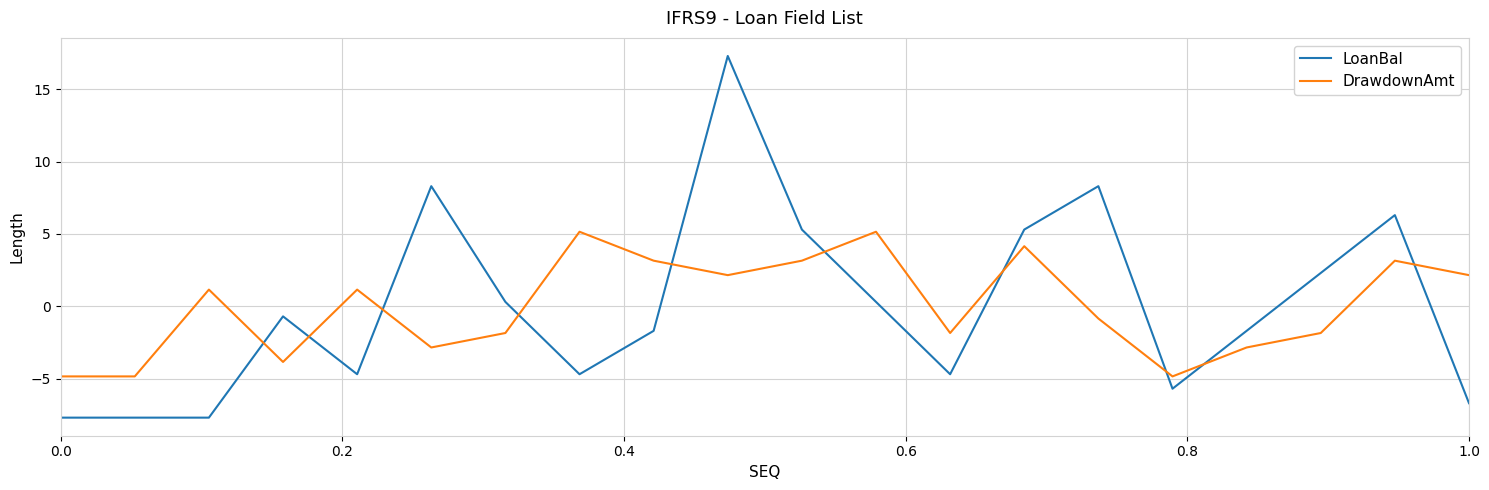

Rank the series by their maximum value, from lowest to highest.

DrawdownAmt, LoanBal